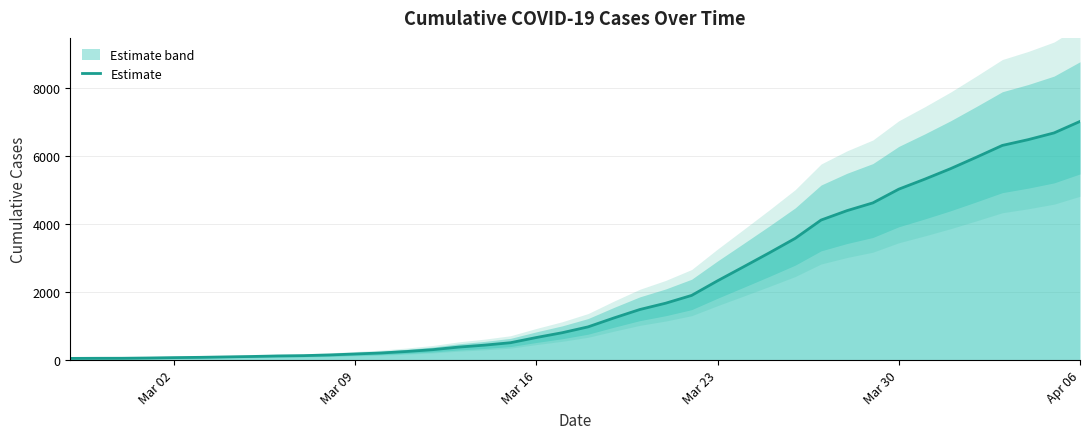

What is the highest value of the Estimate series?

7012